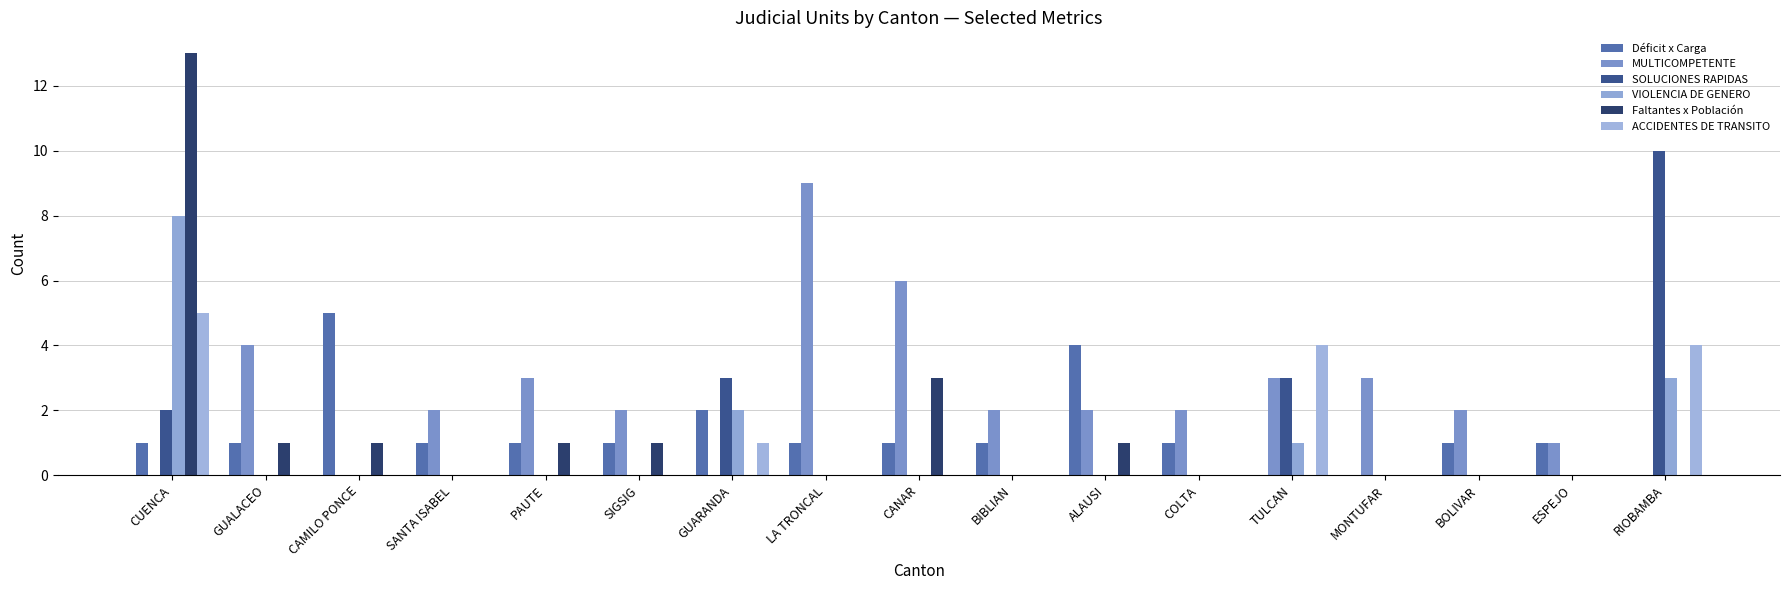

At which category is the sum across all series the highest?

CUENCA